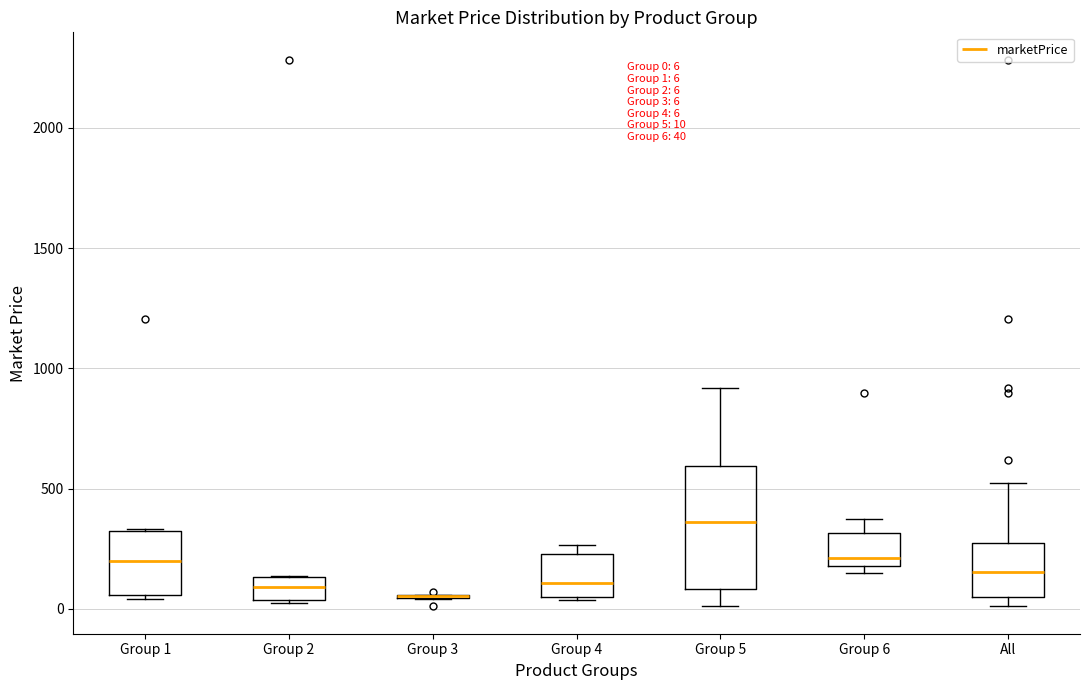

Which box is the tallest, from its lower edge to its upper edge?

Group 5